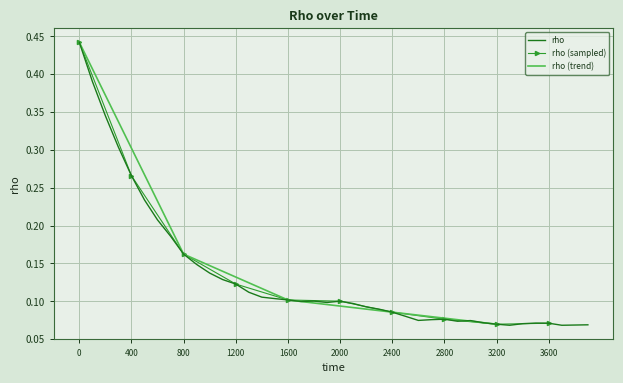

What is the average value?

0.1